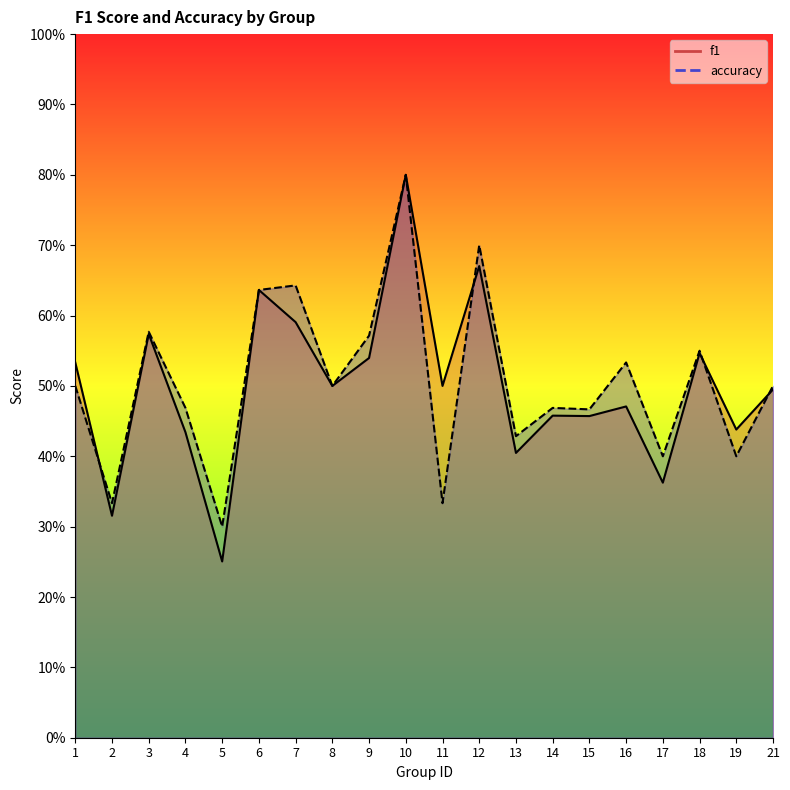

Reading left to right, transcribe all the data shown in this chart.

f1: 1=0.5	2=0.3	3=0.6	4=0.4	5=0.3	6=0.6	7=0.6	8=0.5	9=0.5	10=0.8	11=0.5	12=0.7	13=0.4	14=0.5	15=0.5	16=0.5	17=0.4	18=0.5	19=0.4	21=0.5
accuracy: 1=0.5	2=0.3	3=0.6	4=0.5	5=0.3	6=0.6	7=0.6	8=0.5	9=0.6	10=0.8	11=0.3	12=0.7	13=0.4	14=0.5	15=0.5	16=0.5	17=0.4	18=0.6	19=0.4	21=0.5